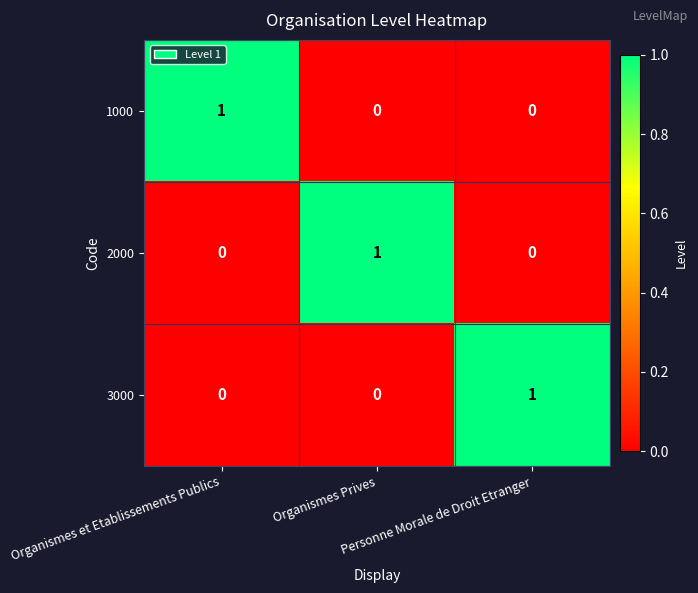

Count the number of categories in the chart.

3